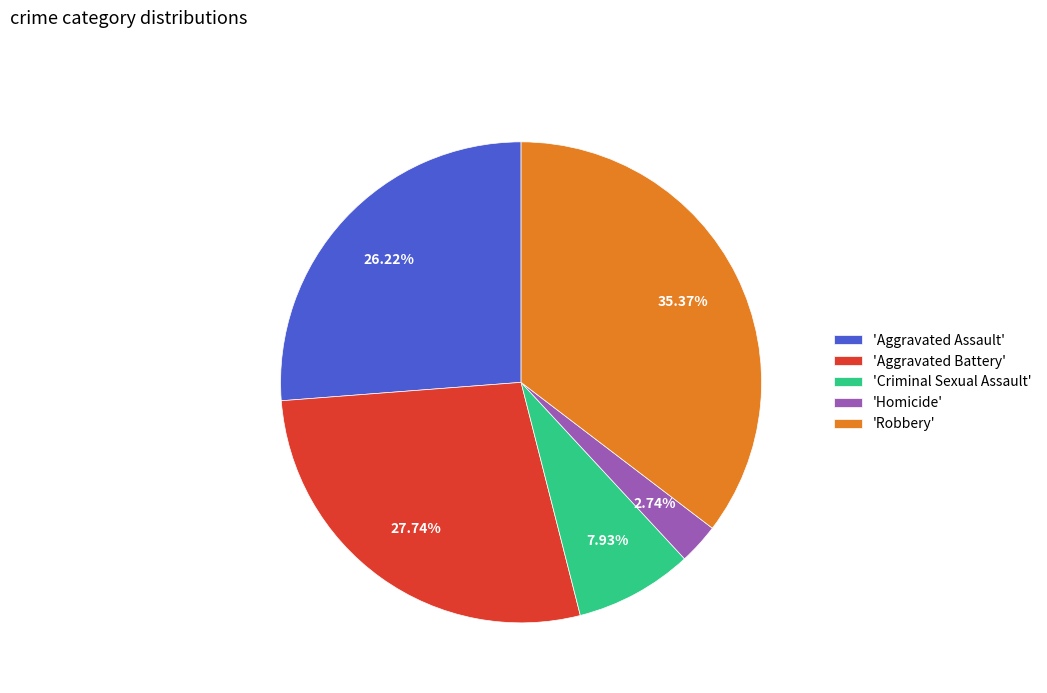

To the nearest percent, what is the average slice percentage?

20%